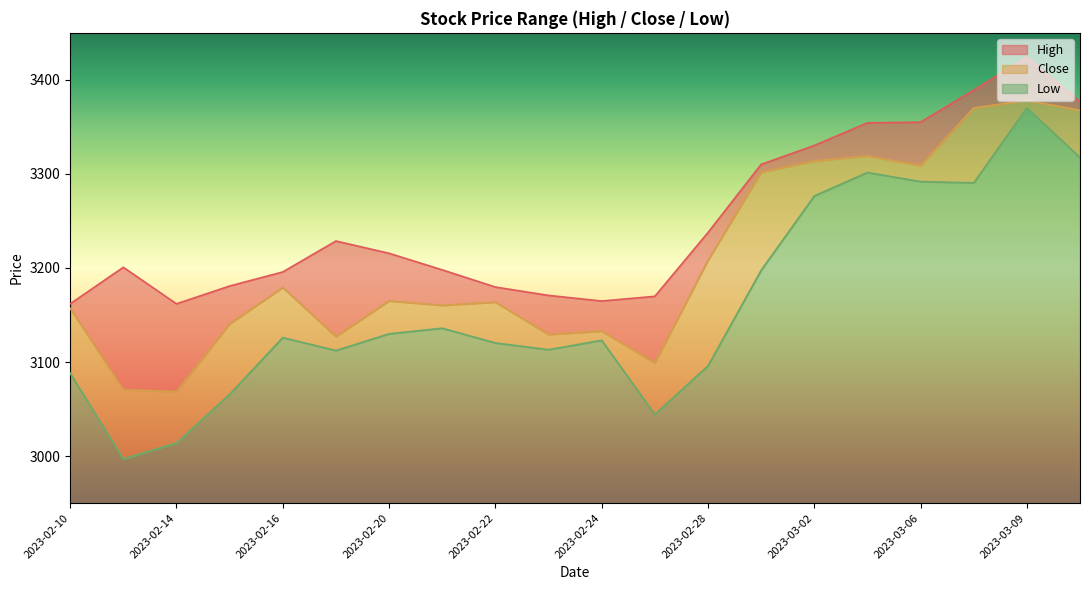

Reading left to right, transcribe all the data shown in this chart.

High: 3161.9	3200.7	3161.9	3180.8	3195.8	3228.7	3215.6	3198.0	3179.7	3170.8	3164.8	3169.8	3237.6	3310.1	3330.2	3354.3	3355.1	3389.1	3424.1	3376.9
Close: 3157.2	3070.8	3068.4	3140.5	3179.2	3127.1	3165.0	3160.3	3163.7	3129.3	3132.9	3099.1	3208.1	3301.9	3313.8	3319.2	3308.9	3370.1	3378.2	3367.7
Low: 3088.1	2996.9	3013.9	3065.6	3126.0	3112.2	3129.9	3135.9	3120.3	3113.1	3123.1	3044.3	3095.8	3197.4	3276.5	3301.5	3291.8	3290.5	3370.2	3317.4